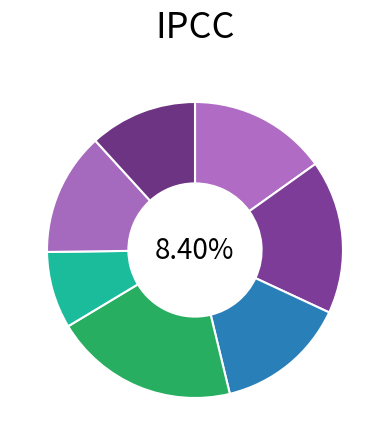

How many segments does this pie chart have?

7